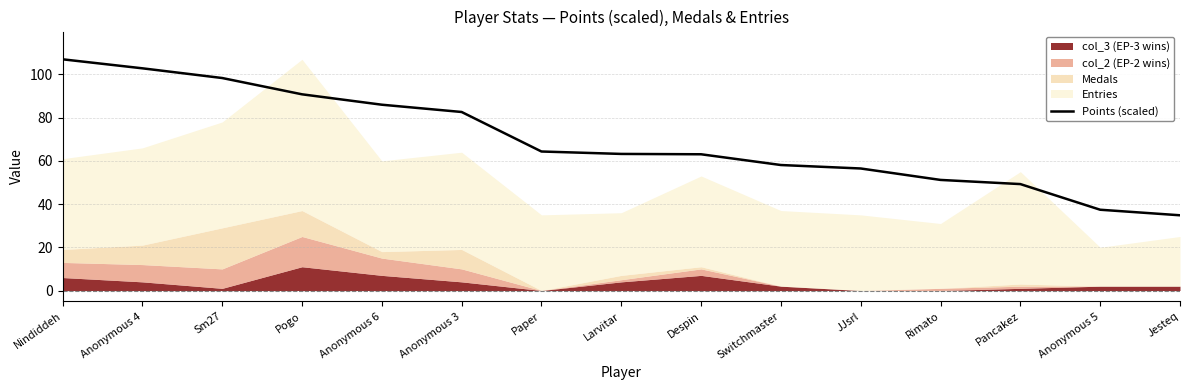

True or false: there are more than 0 points higher than both neighbors.

False